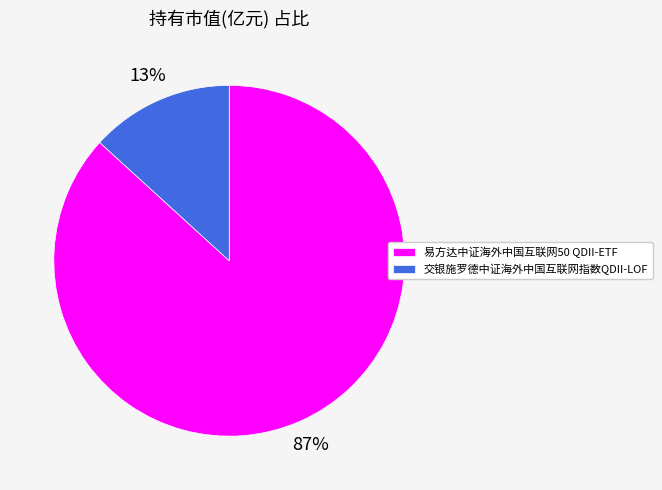

To the nearest percent, what is the difference between the largest and smallest slice percentages?

74%